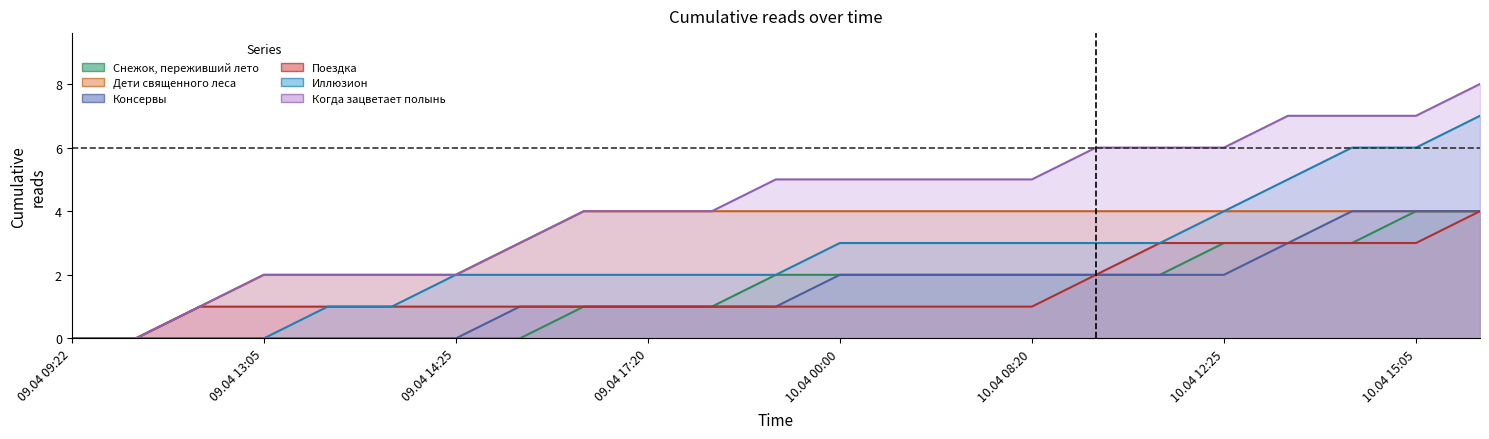

What are all the series names shown in the legend?

Снежок, переживший лето, Дети священного леса, Консервы, Поездка, Иллюзион, Когда зацветает полынь